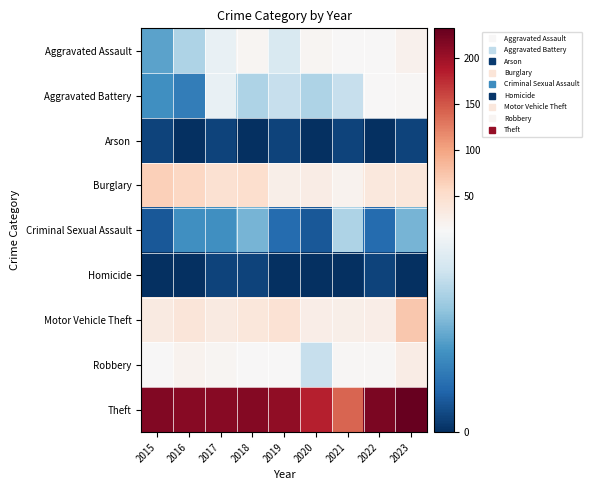

Reading left to right, extract all data points from this chart.

Aggravated Assault: 2015=6	2016=9	2017=12	2018=18	2019=11	2020=17	2021=13	2022=13	2023=22
Aggravated Battery: 2015=5	2016=4	2017=12	2018=9	2019=10	2020=9	2021=10	2022=13	2023=15
Arson: 2015=1	2016=0	2017=1	2018=0	2019=1	2020=0	2021=1	2022=0	2023=1
Burglary: 2015=65	2016=58	2017=46	2018=49	2019=26	2020=30	2021=21	2022=36	2023=38
Criminal Sexual Assault: 2015=2	2016=5	2017=5	2018=7	2019=3	2020=2	2021=9	2022=3	2023=7
Homicide: 2015=0	2016=0	2017=1	2018=1	2019=0	2020=0	2021=0	2022=1	2023=0
Motor Vehicle Theft: 2015=33	2016=40	2017=33	2018=38	2019=44	2020=28	2021=25	2022=28	2023=72
Robbery: 2015=14	2016=20	2017=18	2018=13	2019=13	2020=10	2021=16	2022=15	2023=29
Theft: 2015=216	2016=212	2017=213	2018=214	2019=207	2020=183	2021=141	2022=220	2023=232